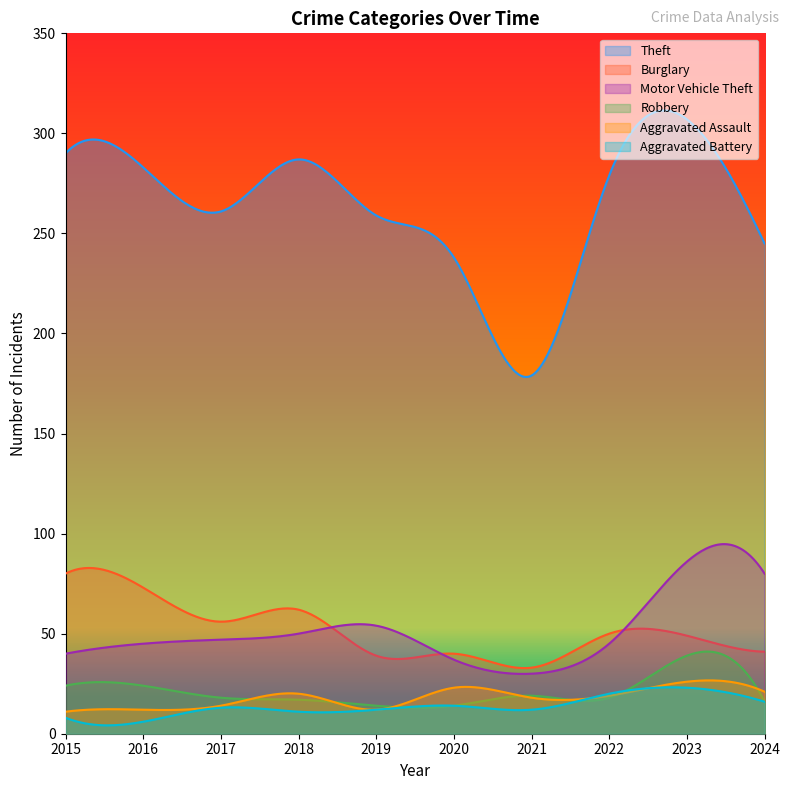

How many values in the Motor Vehicle Theft series are below 47?

5